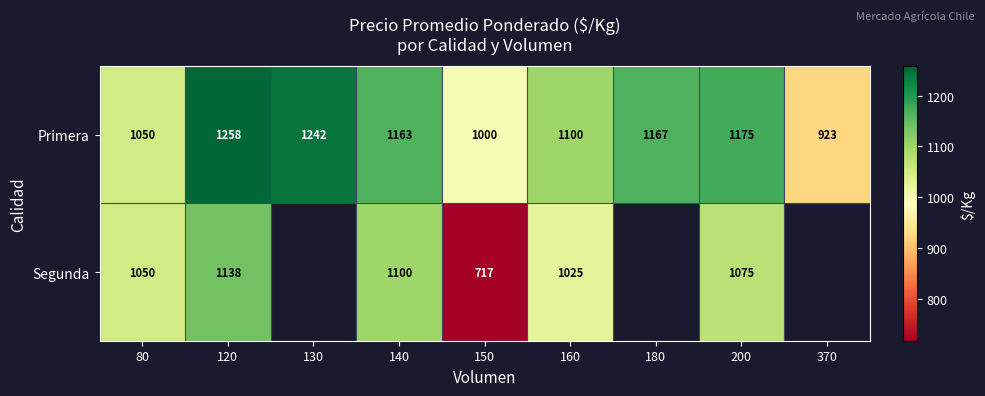

How many series are shown in this chart?

2